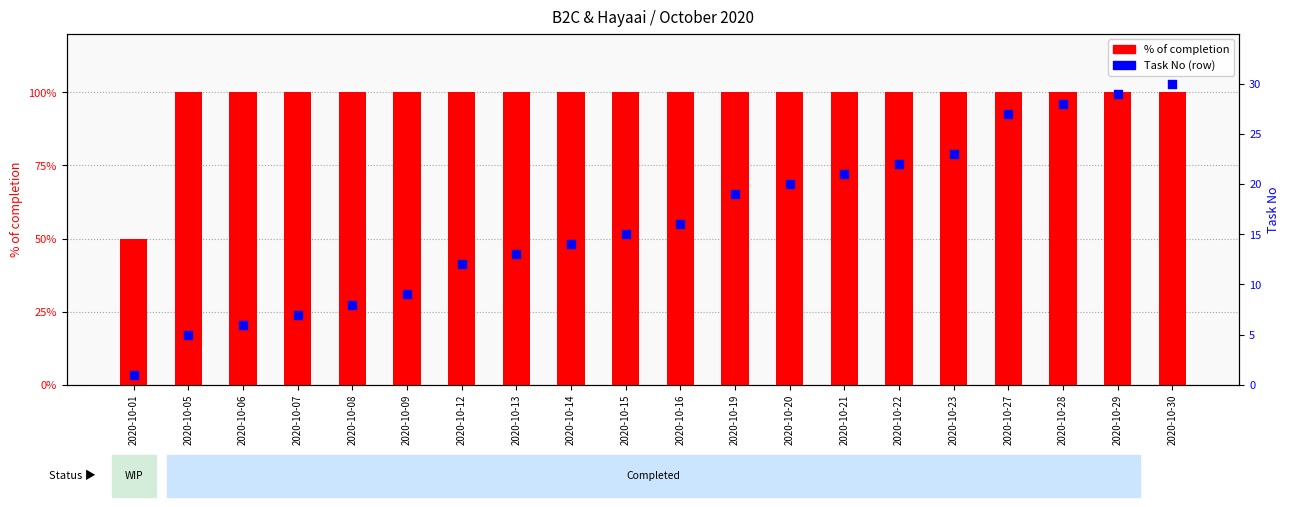

Which series reaches the minimum Y coordinate?

% of completion